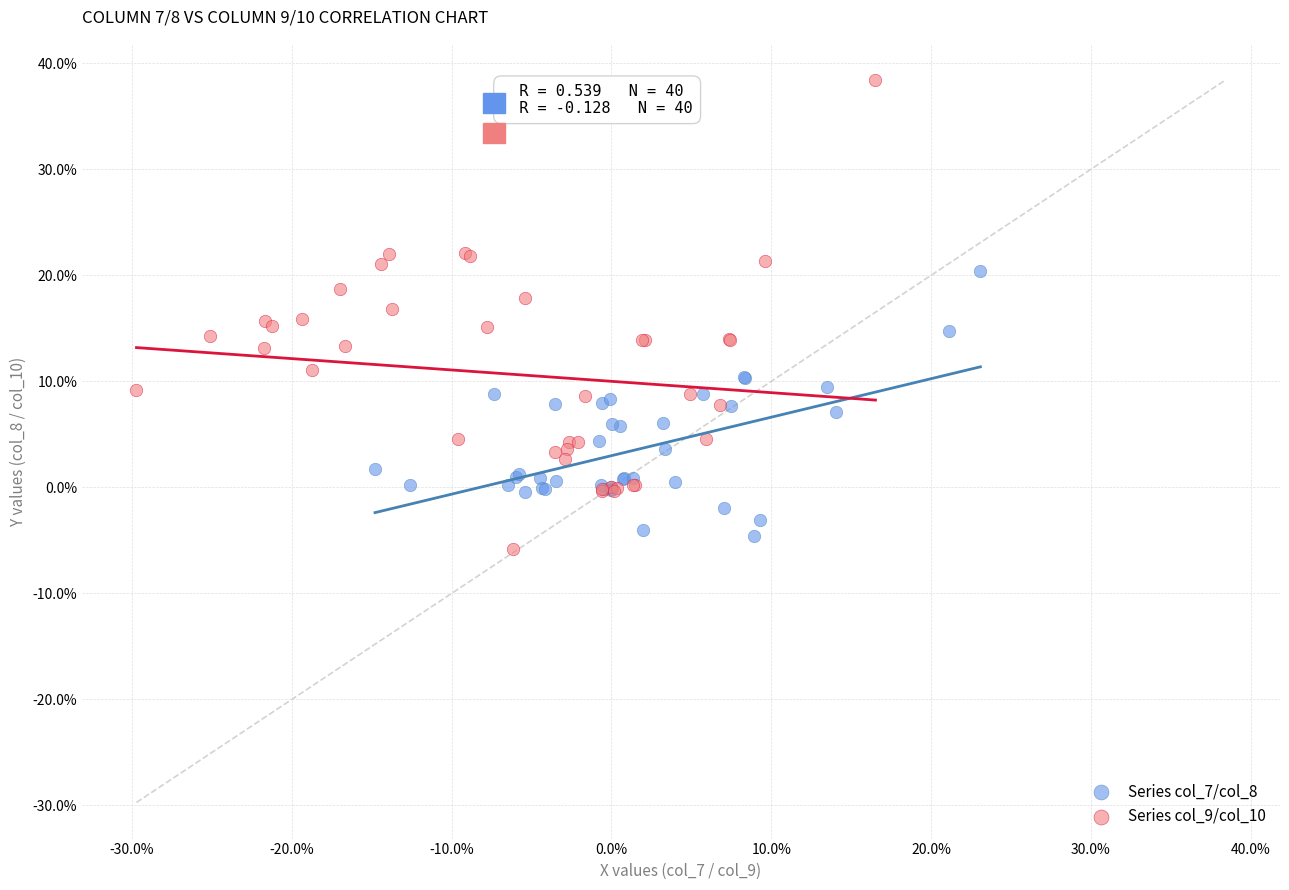

What are all the series names shown in the legend?

Series col_7/col_8, Series col_9/col_10